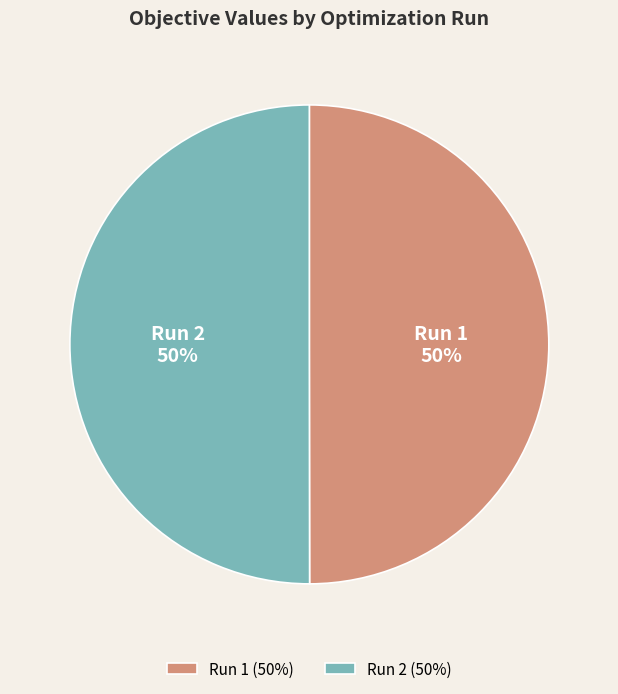

True or false: Run 1 accounts for 50% of the total.

True